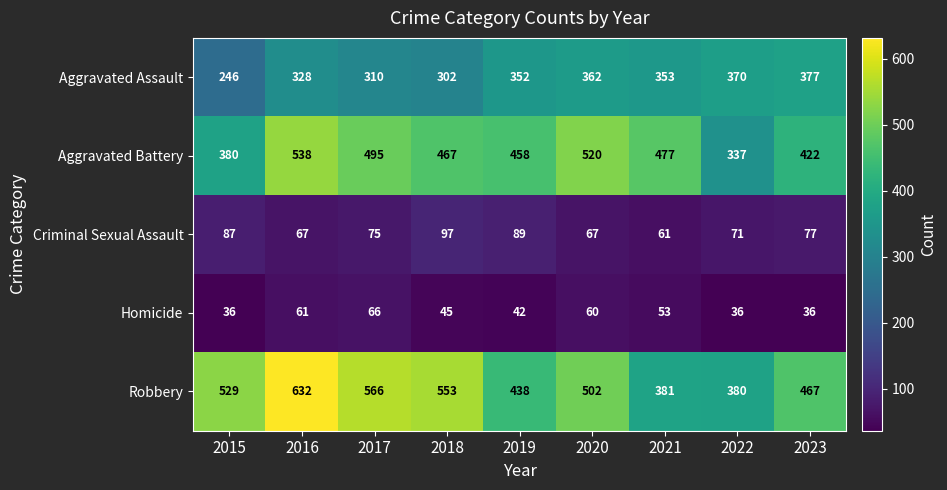

True or false: Homicide has a value of 45 at 2018.

True